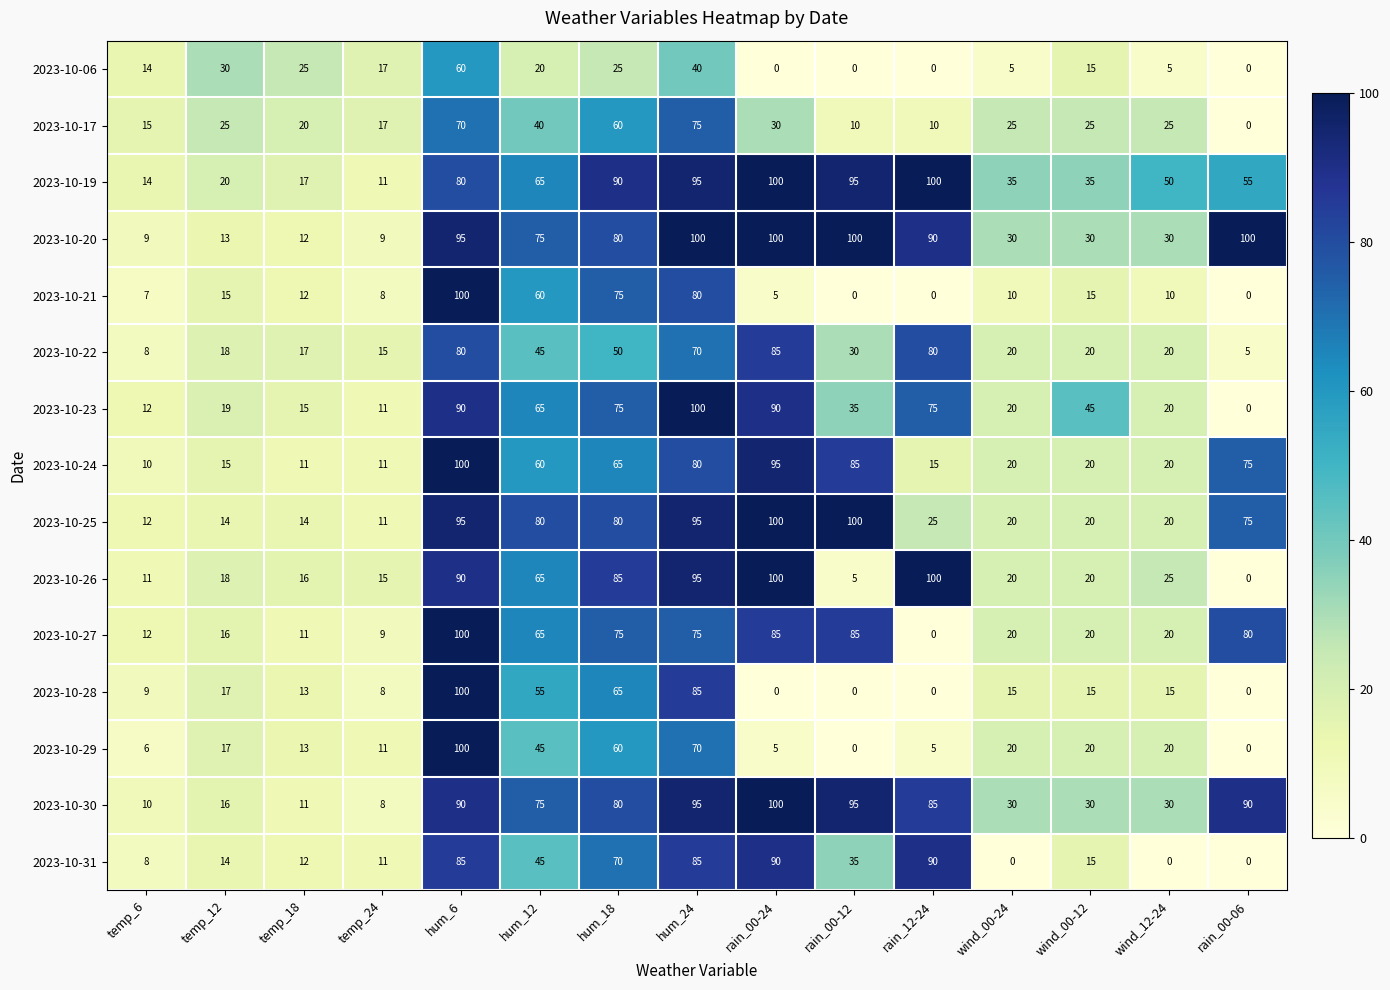

At which label does 2023-10-22 reach its peak?

rain_00-24